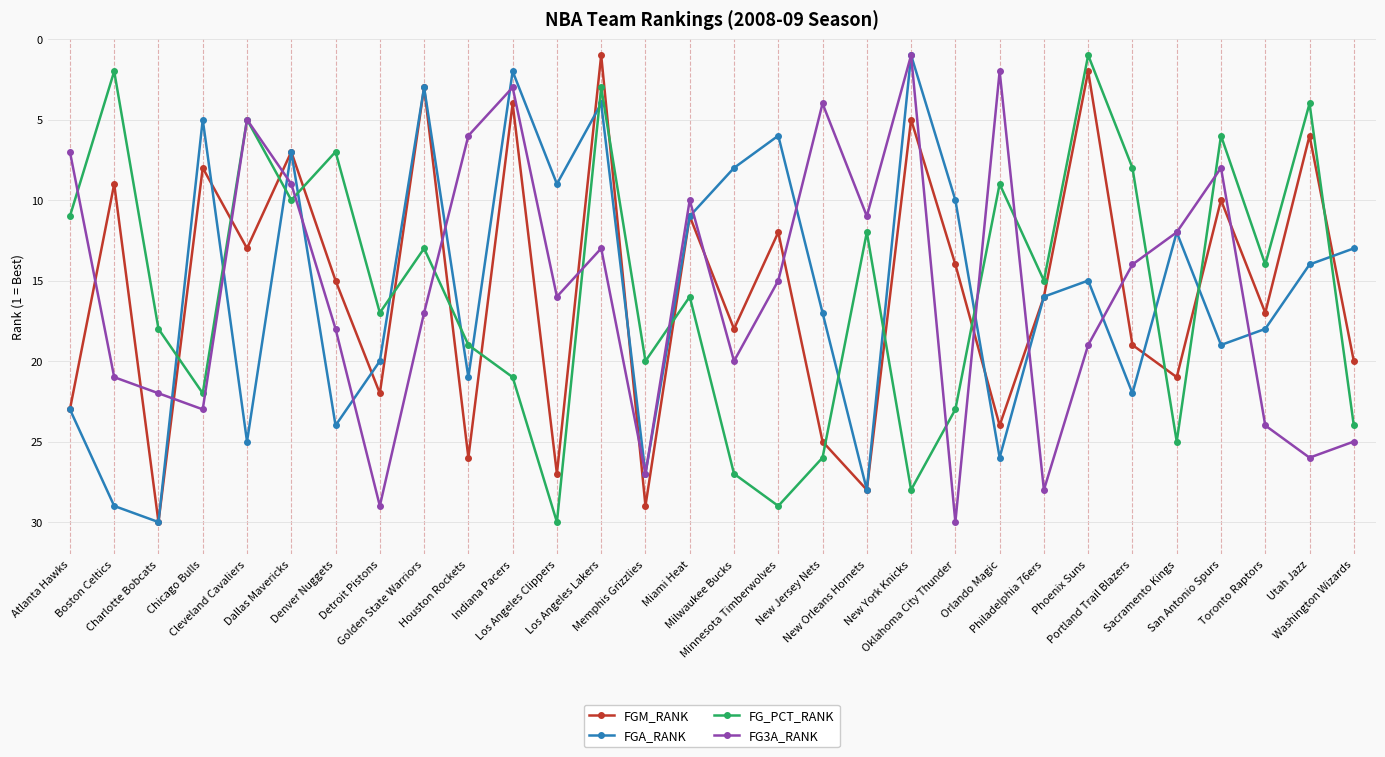

List the labels in order of FG_PCT_RANK value, largest first.

Los Angeles Clippers, Minnesota Timberwolves, New York Knicks, Milwaukee Bucks, New Jersey Nets, Sacramento Kings, Washington Wizards, Oklahoma City Thunder, Chicago Bulls, Indiana Pacers, Memphis Grizzlies, Houston Rockets, Charlotte Bobcats, Detroit Pistons, Miami Heat, Philadelphia 76ers, Toronto Raptors, Golden State Warriors, New Orleans Hornets, Atlanta Hawks, Dallas Mavericks, Orlando Magic, Portland Trail Blazers, Denver Nuggets, San Antonio Spurs, Cleveland Cavaliers, Utah Jazz, Los Angeles Lakers, Boston Celtics, Phoenix Suns